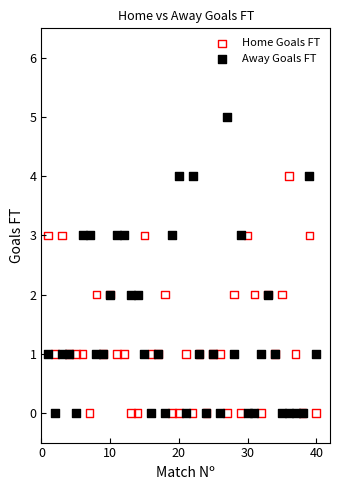

What is the X range (max minus min) for the scatter plot?

39